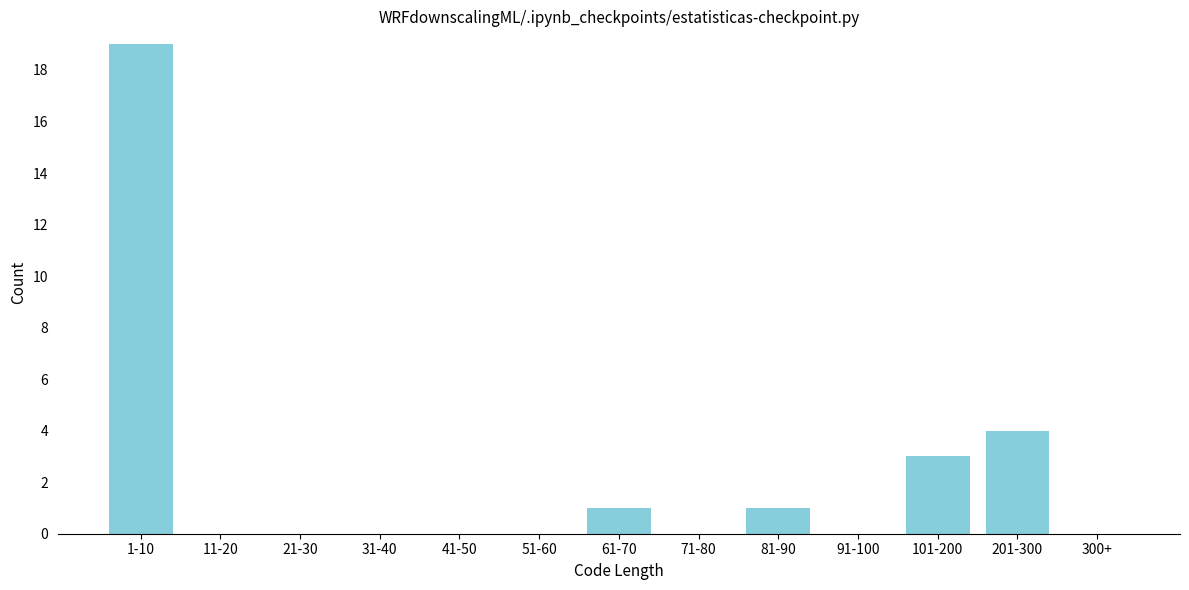

Reading right to left, what are all the values shown in this chart?

300+=0	201-300=4	101-200=3	91-100=0	81-90=1	71-80=0	61-70=1	51-60=0	41-50=0	31-40=0	21-30=0	11-20=0	1-10=19